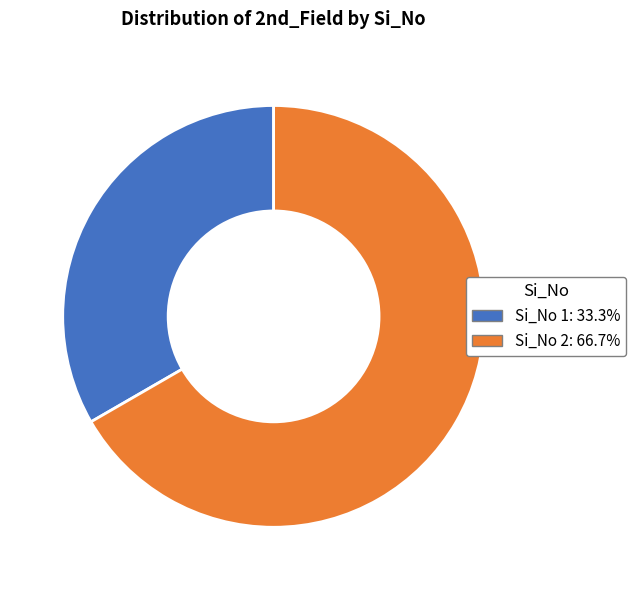

Is there a majority slice in this chart?

Yes